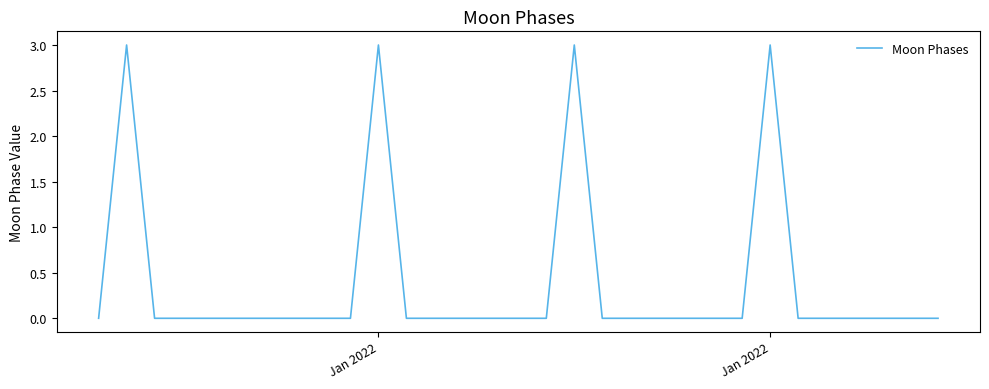

What is the maximum value shown in the chart?

3